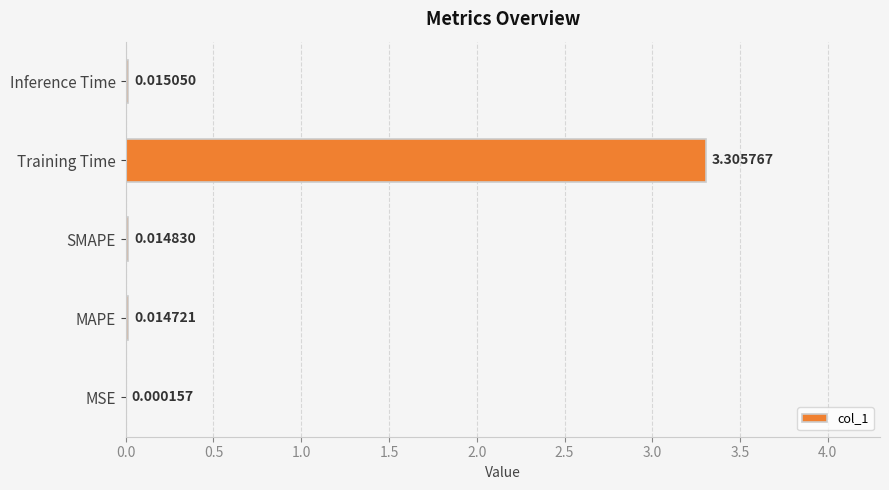

What is the sum of the values at Training Time and Inference Time?

3.3